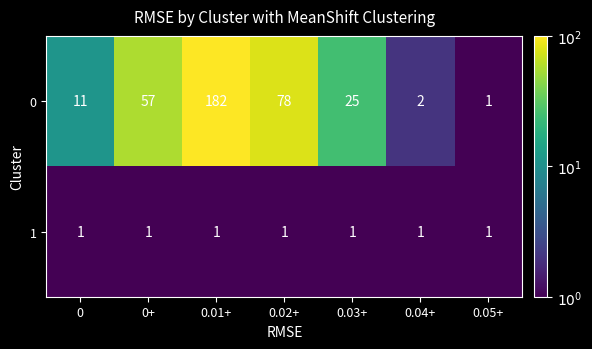

How many categories are shown in the chart?

7